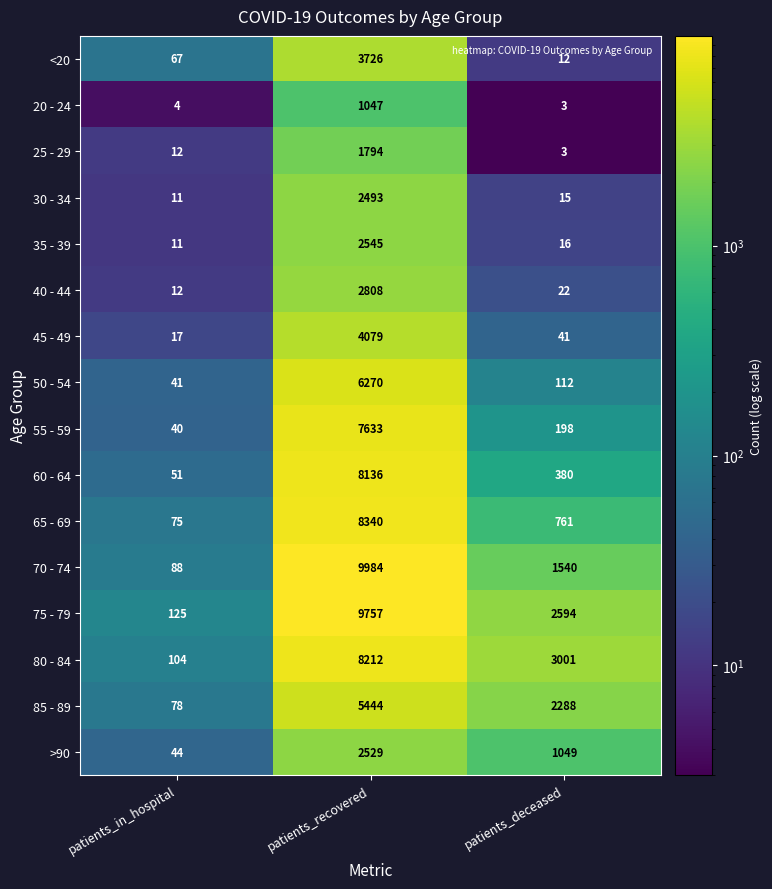

What is the maximum value for 65 - 69?

8340